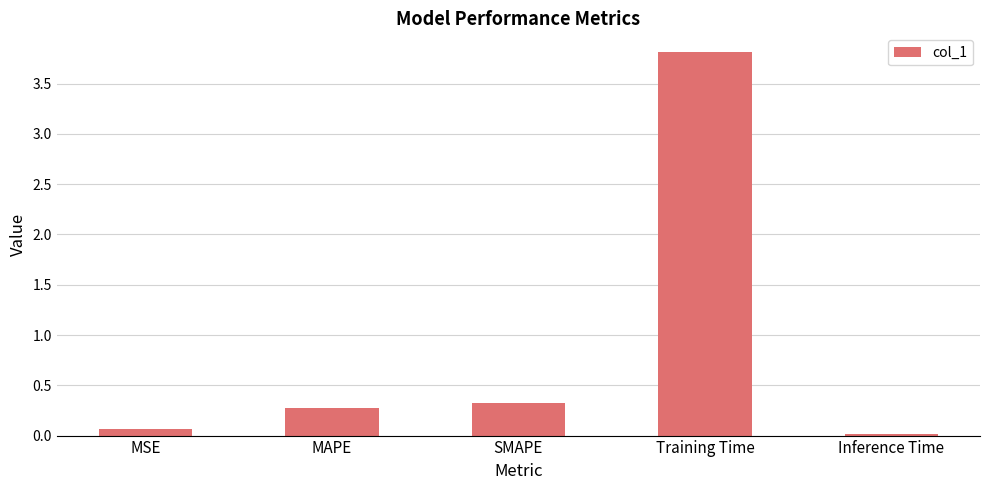

Between Inference Time and MAPE, which is larger?

MAPE